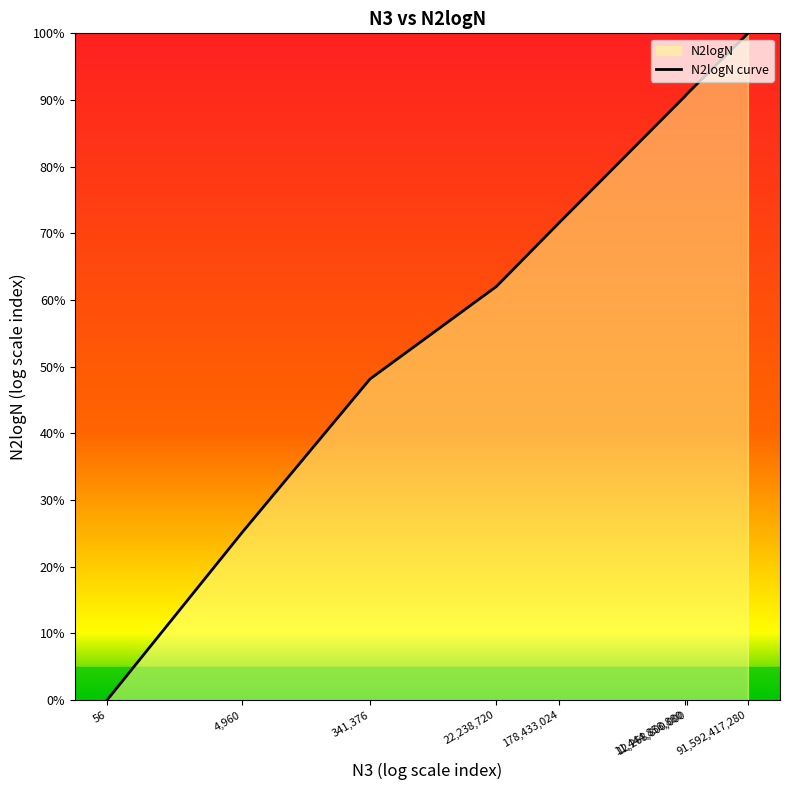

The value at 178,433,024 is 71.6. True or false?

True